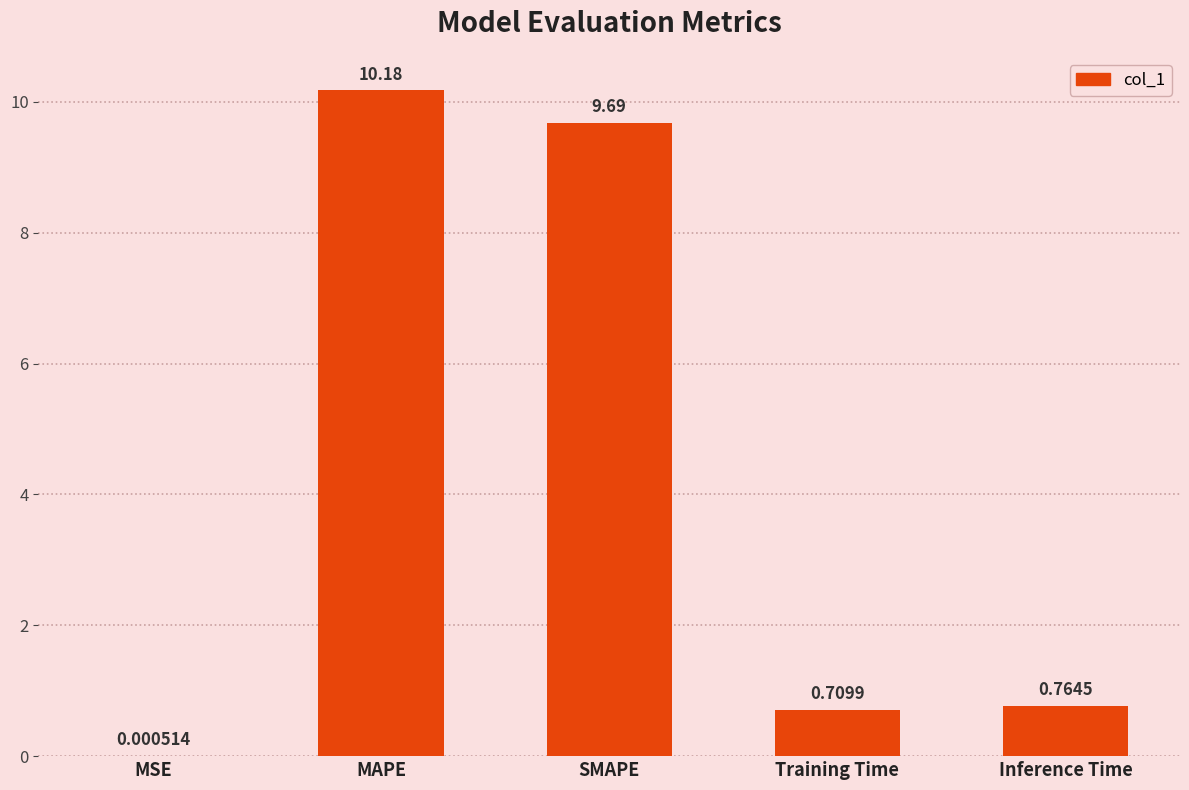

Are the bars grouped side by side (vs. stacked)?

No